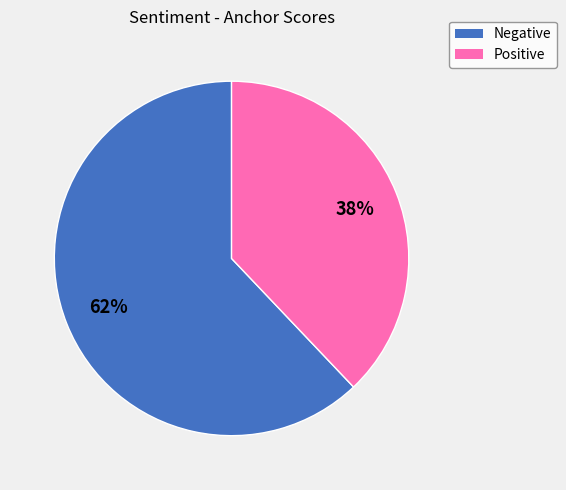

To the nearest percent, what is the average slice percentage?

50%